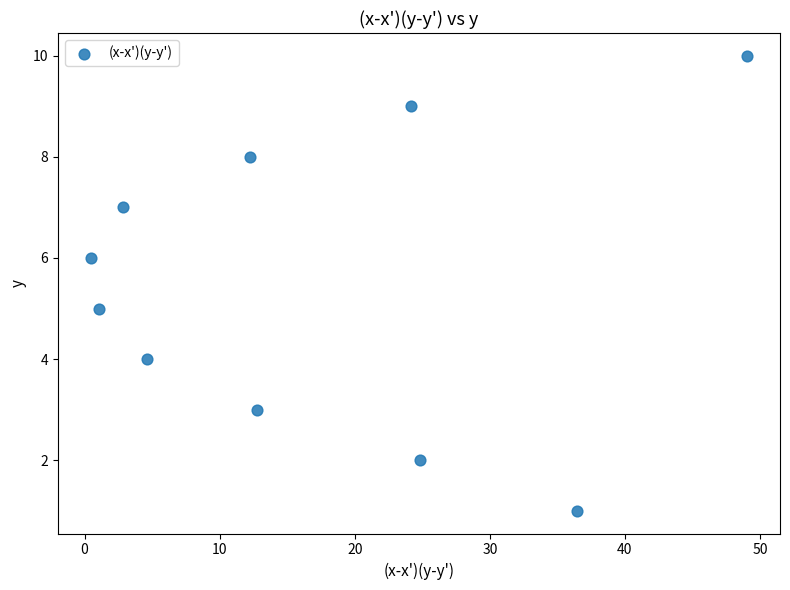

What is the average Y value?

6